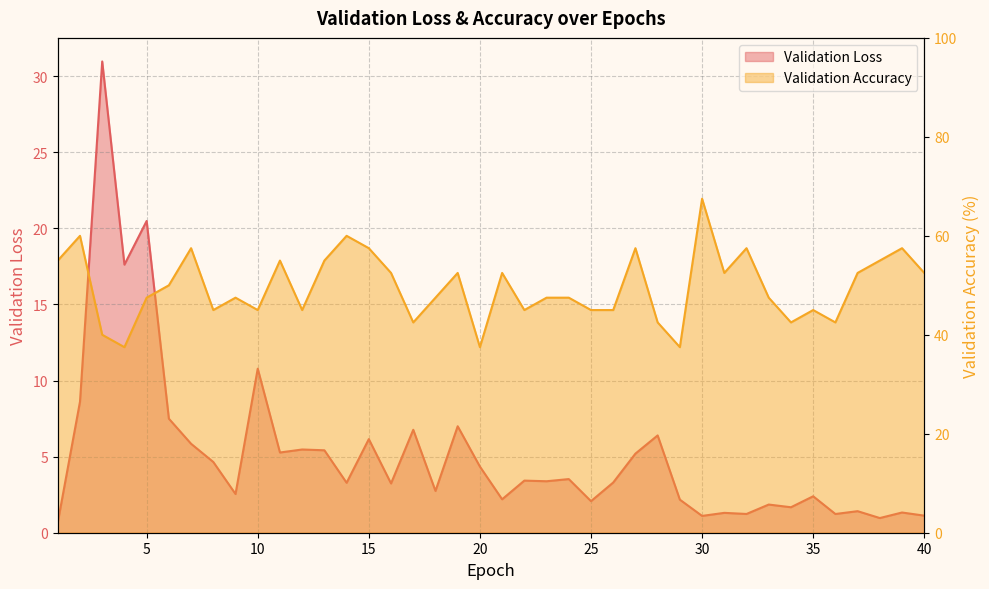

Reading left to right, list all the values displayed in this chart.

Validation Loss: 0.7	8.6	31.0	17.6	20.5	7.5	5.8	4.6	2.5	10.8	5.3	5.5	5.4	3.3	6.1	3.2	6.8	2.7	7.0	4.3	2.2	3.4	3.4	3.5	2.1	3.3	5.2	6.4	2.2	1.1	1.3	1.2	1.9	1.7	2.4	1.2	1.4	1.0	1.3	1.1
Validation Accuracy: 55.0	60.0	40.0	37.5	47.5	50.0	57.5	45.0	47.5	45.0	55.0	45.0	55.0	60.0	57.5	52.5	42.5	47.5	52.5	37.5	52.5	45.0	47.5	47.5	45.0	45.0	57.5	42.5	37.5	67.5	52.5	57.5	47.5	42.5	45.0	42.5	52.5	55.0	57.5	52.5